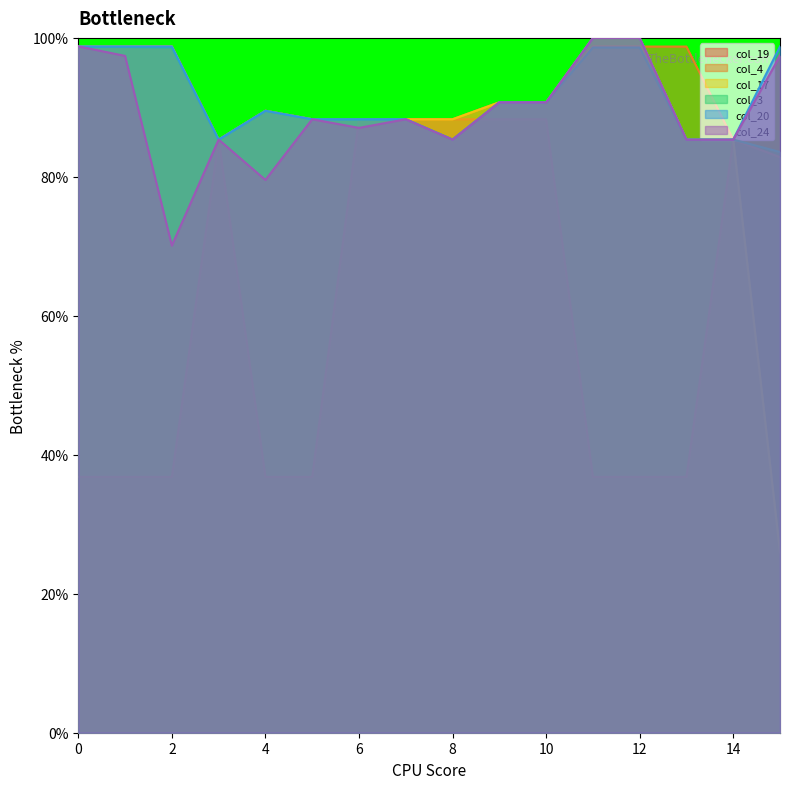

Rank the series at 4 from lowest to highest value.

col_19, col_24, col_4, col_17, col_3, col_20